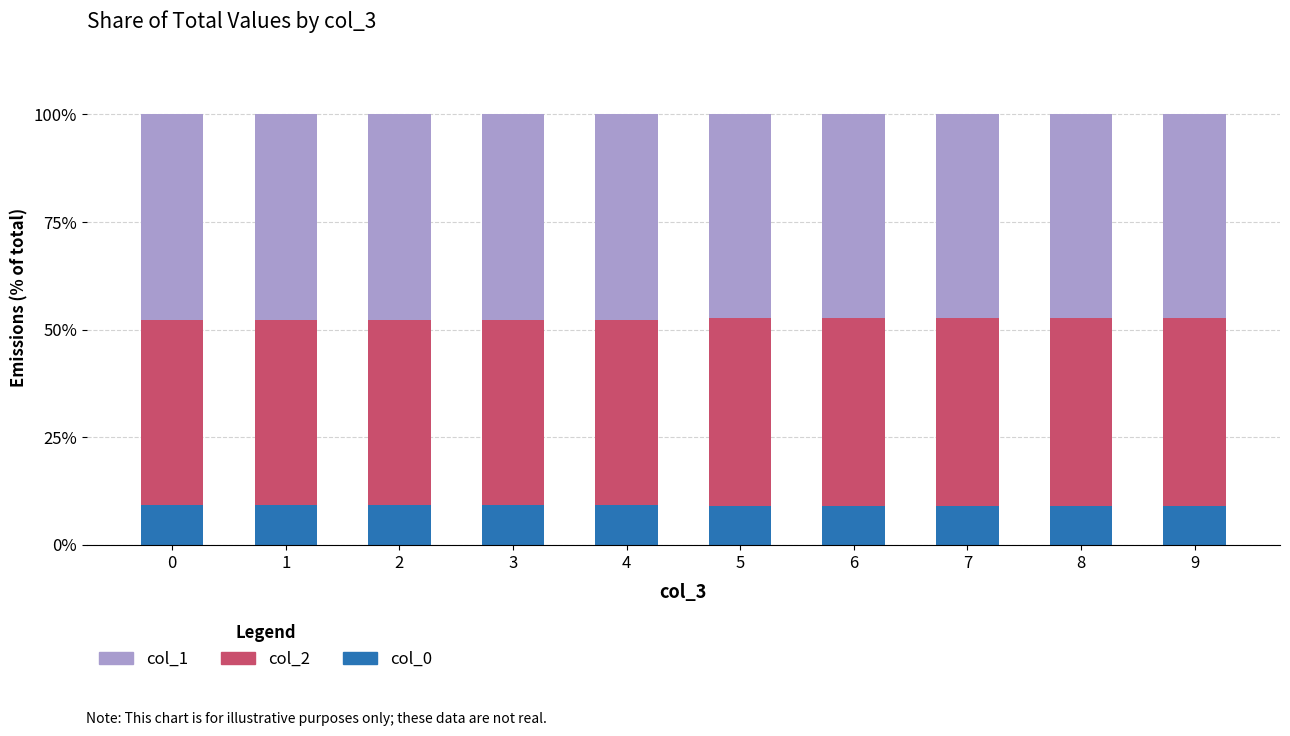

What is the sum of all col_0 values?

91.3